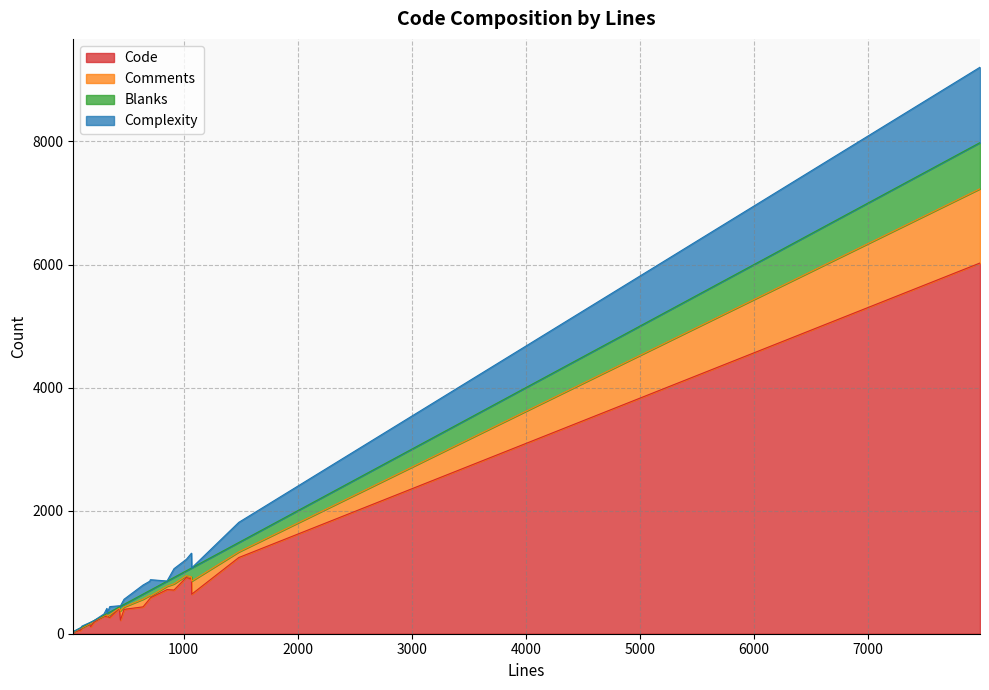

What is the total value across all series at 21?

97